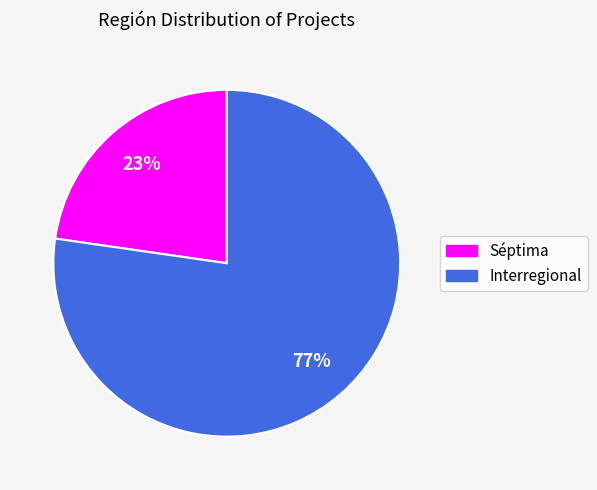

Combined, do Séptima and Interregional account for over 50%?

Yes